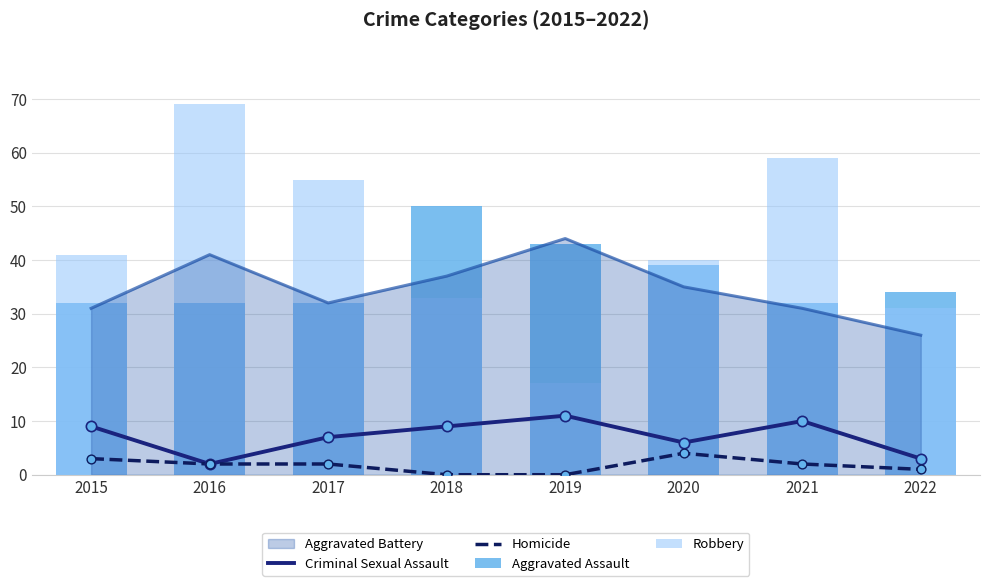

Is the value of Criminal Sexual Assault at 2020 greater than the value of Homicide at 2015?

Yes